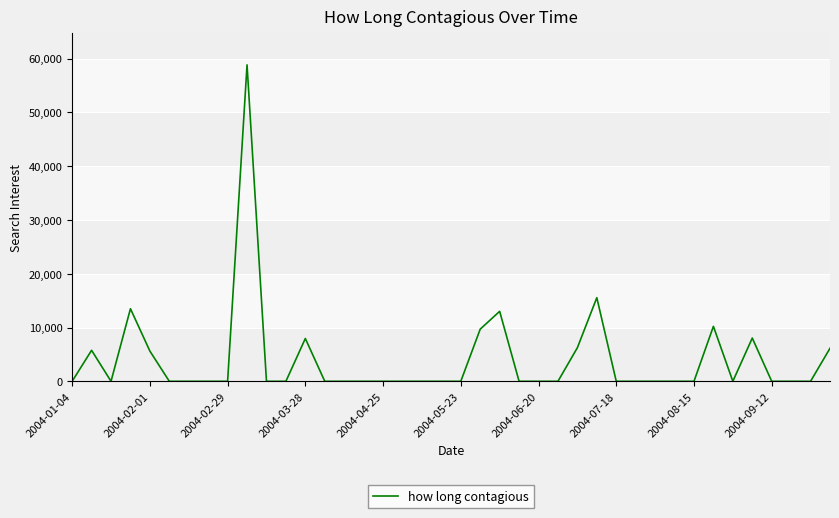

What is the greatest value displayed?

58827.1